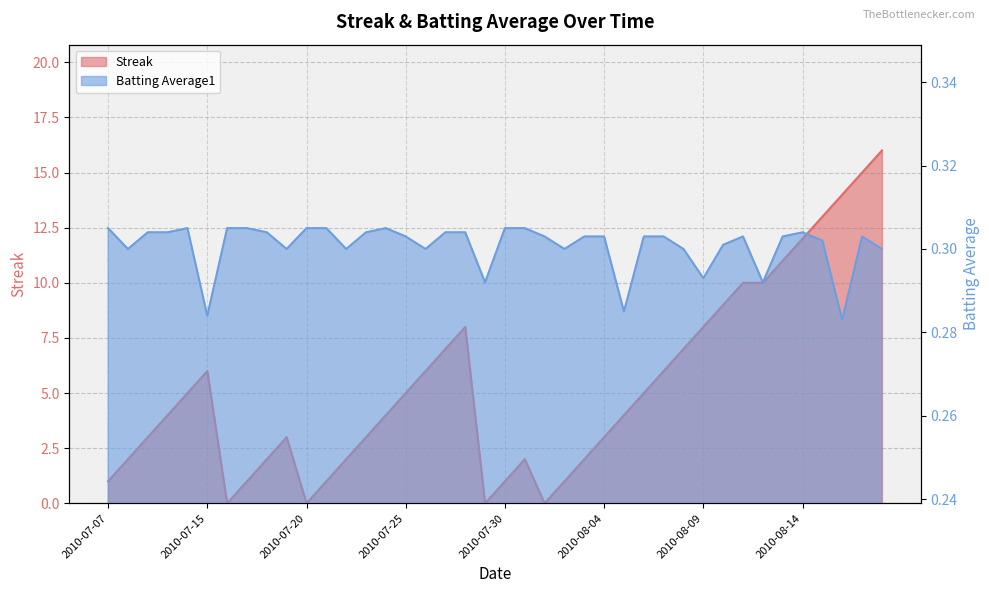

What are all the series names shown in the legend?

Streak, Batting Average1